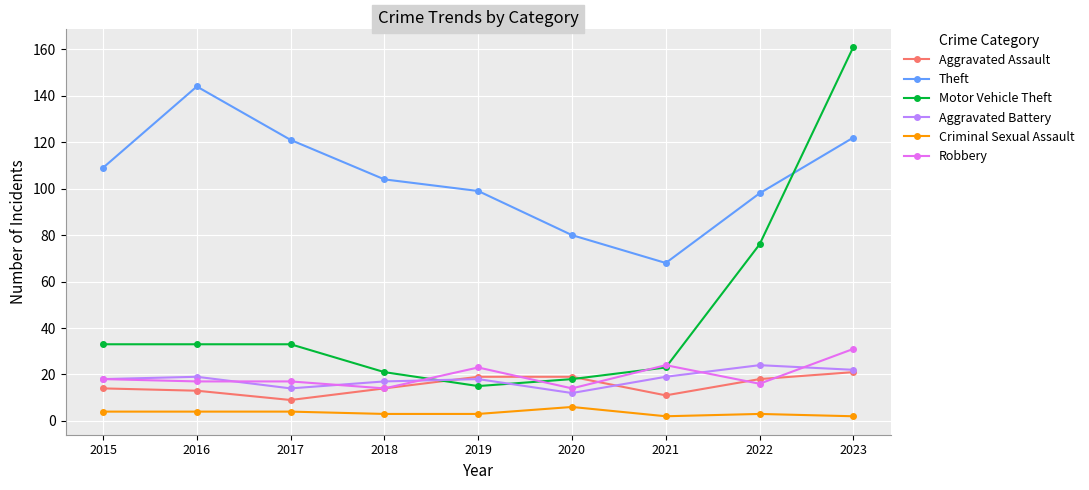

Count the number of data series in this chart.

6